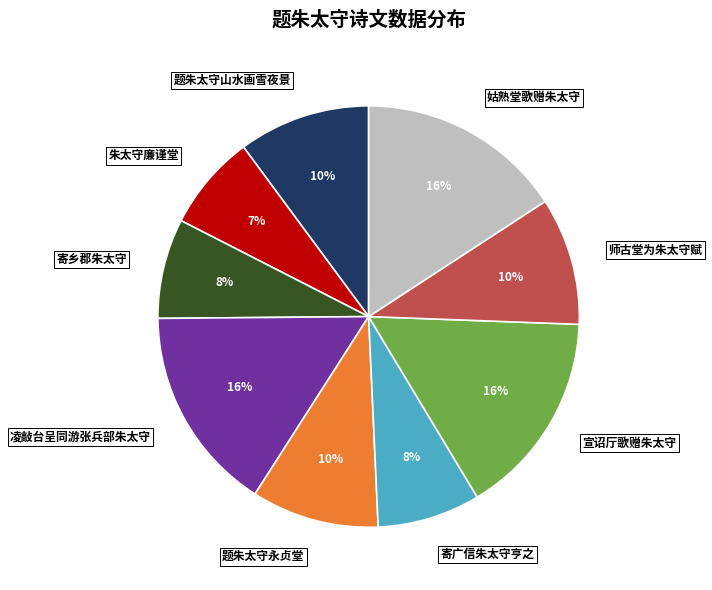

Does any single category account for the majority?

No